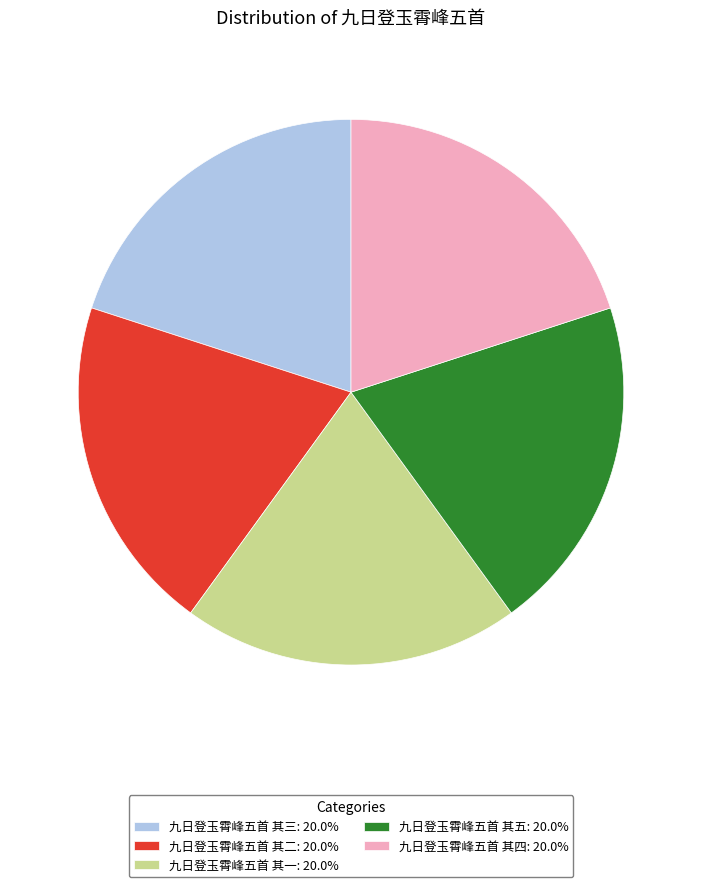

Does 九日登玉霄峰五首 其二: 20.0% account for over 50% of the chart?

No